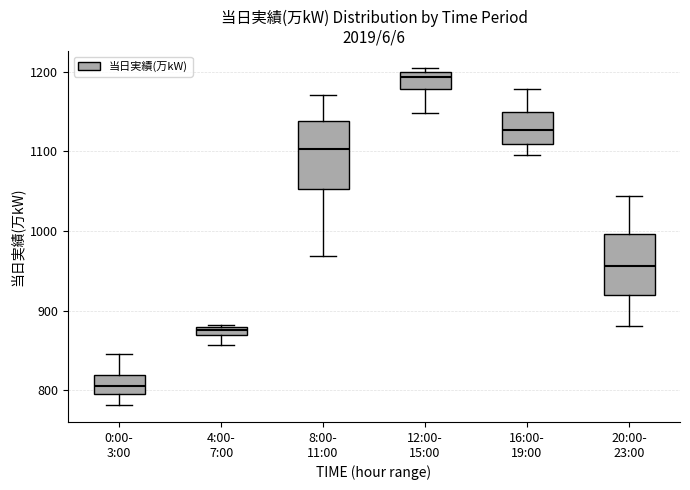

Where does the lower whisker of the box for 0:00- 3:00 end on the y-axis? The values are not printed on the chart, so give them approximately, as read against the axis.

780